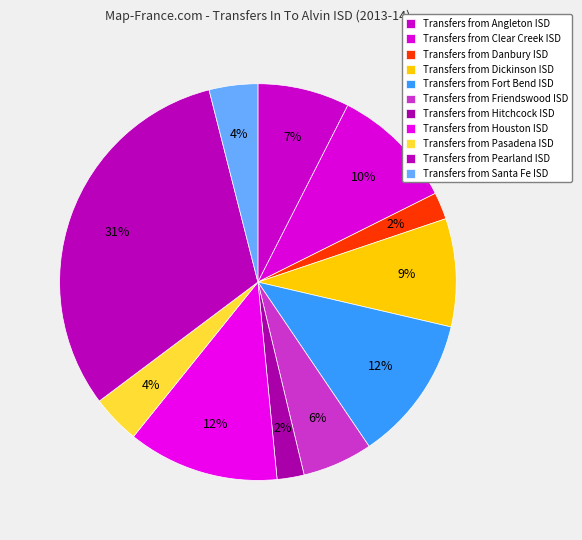

How many segments does this pie chart have?

11